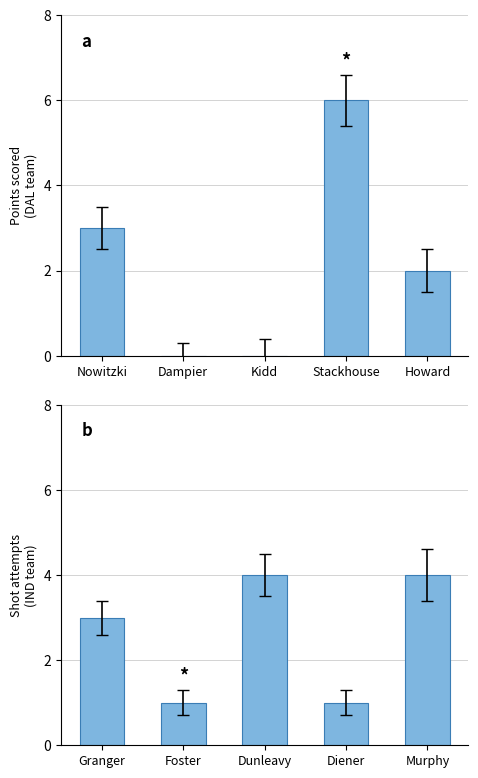

List the series in order of their peak value, lowest first.

Shot Attempts, Points